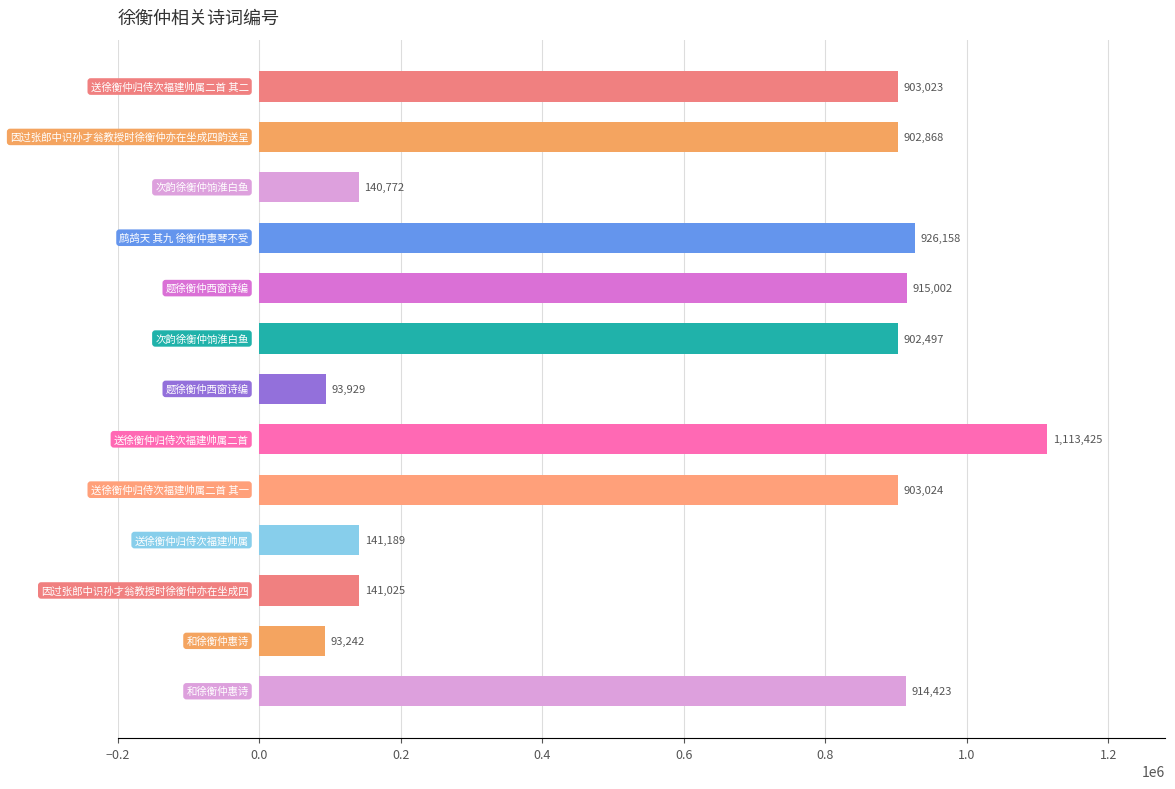

What is the smallest value displayed?

93242